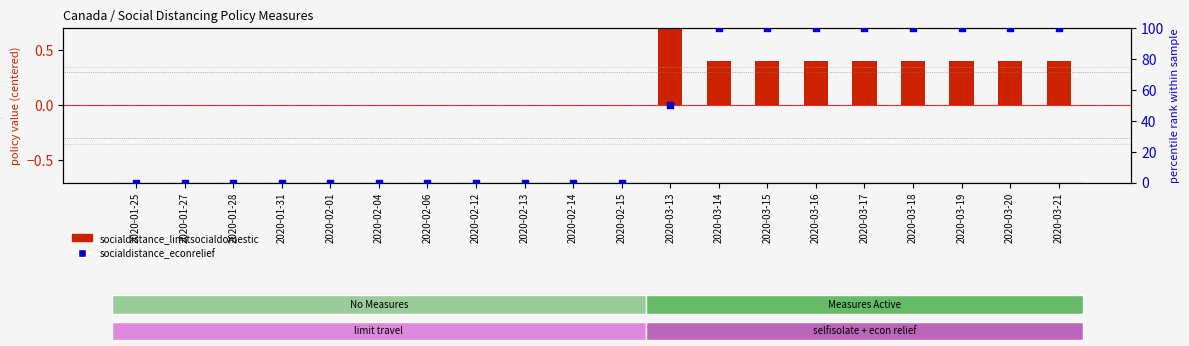

Which series contains the highest Y value?

socialdistance_econrelief